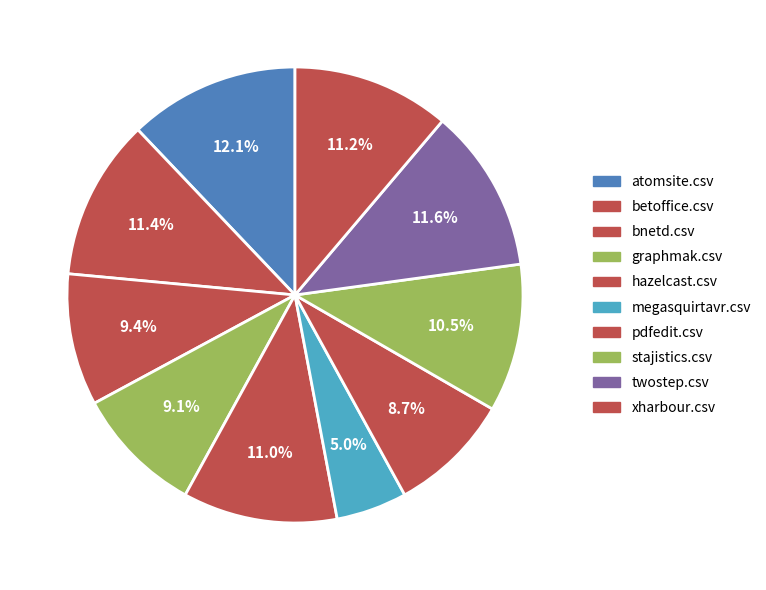

To the nearest percent, what portion does atomsite.csv represent?

12%